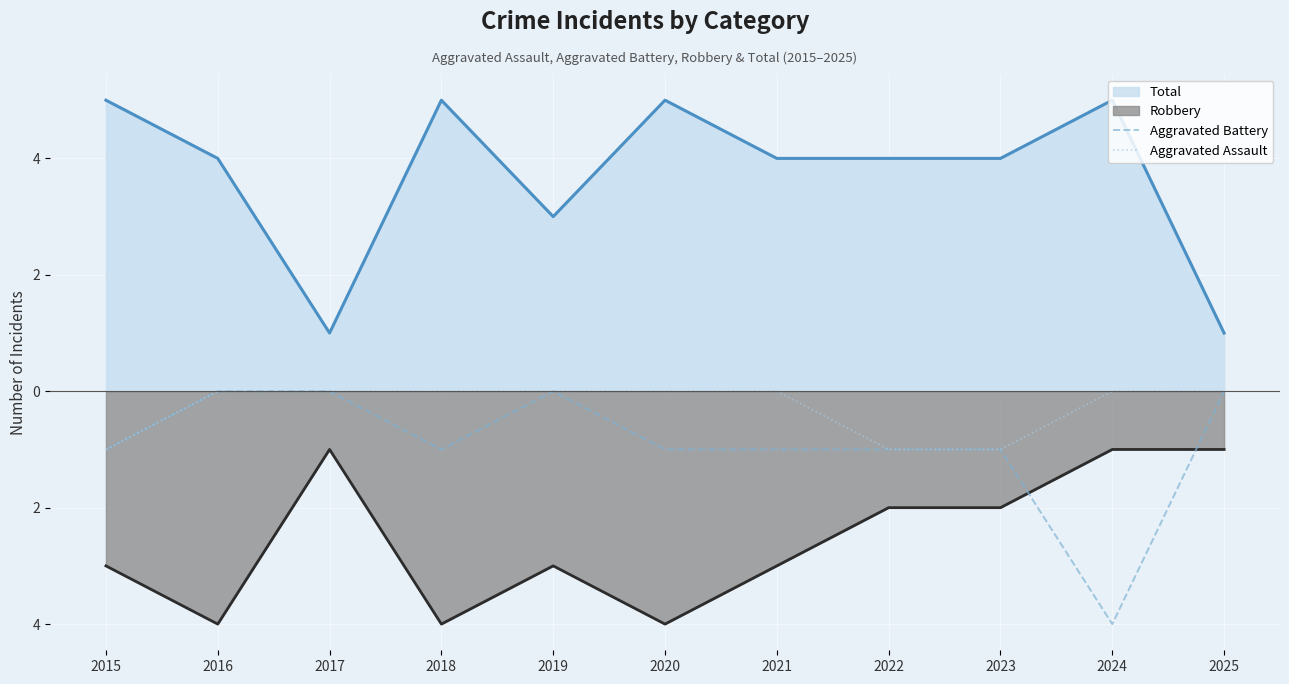

What is the lowest value of the Aggravated Assault series?

-1